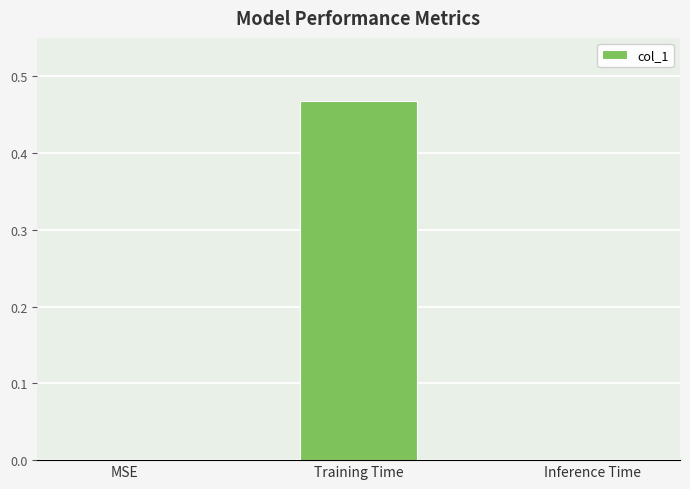

True or false: the data shows 0.2 at MSE.

False